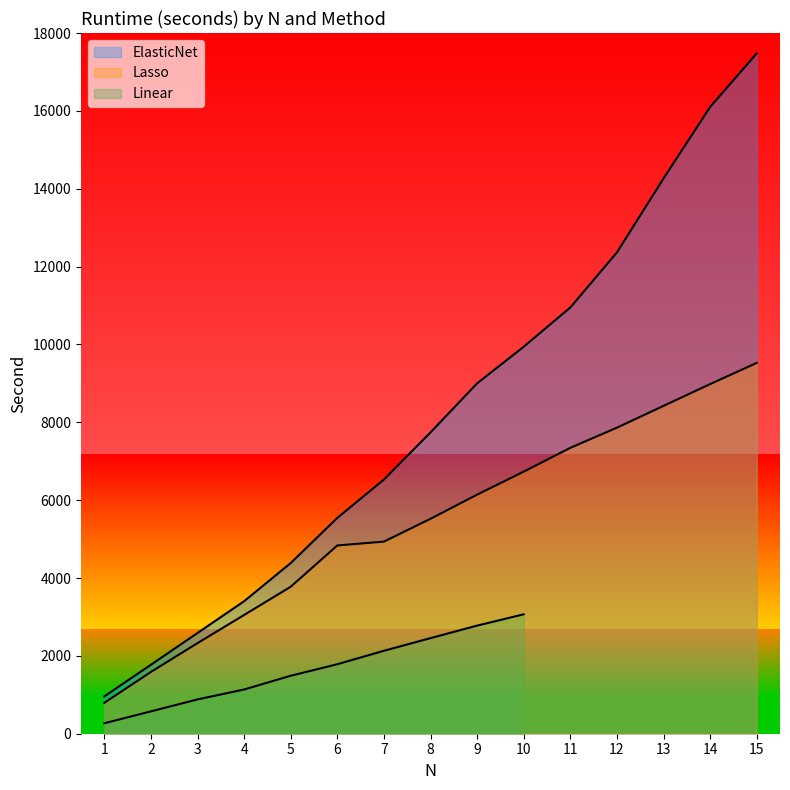

What is the difference between the maximum and second lowest values in the ElasticNet series?

15705.1